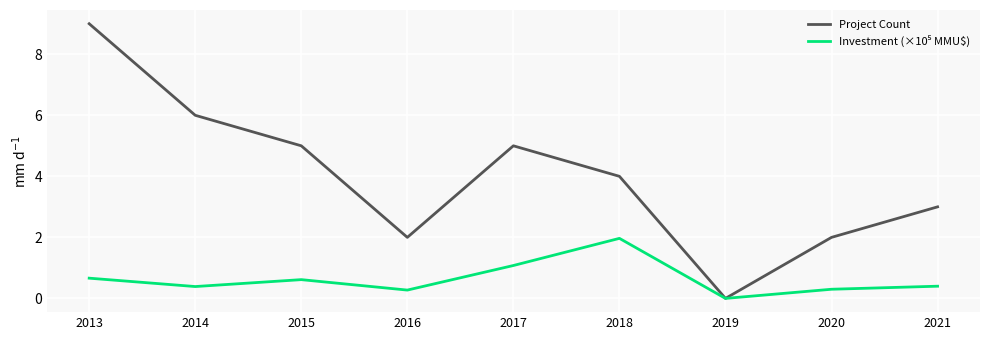

The value of Project Count at 2019 is 0.0. True or false?

True